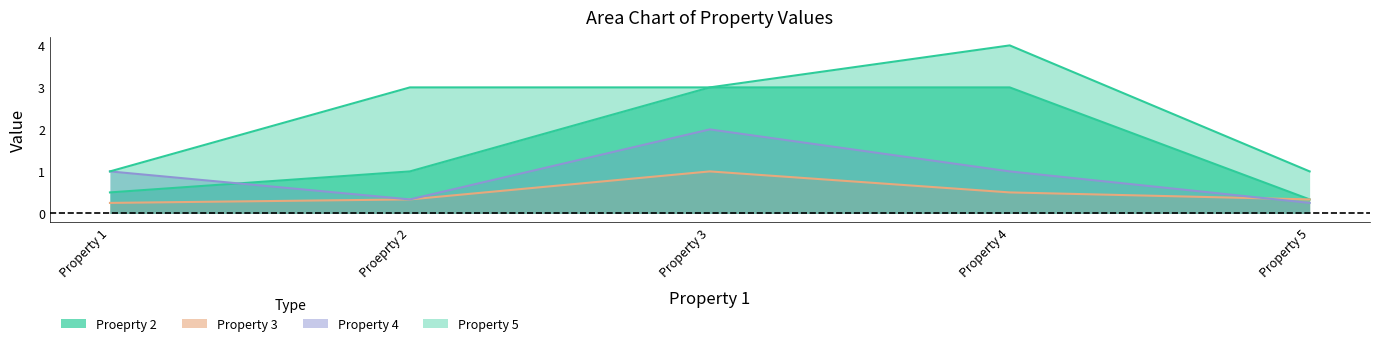

Rank the series at Property 1 from highest to lowest value.

Property 4, Property 5, Proeprty 2, Property 3